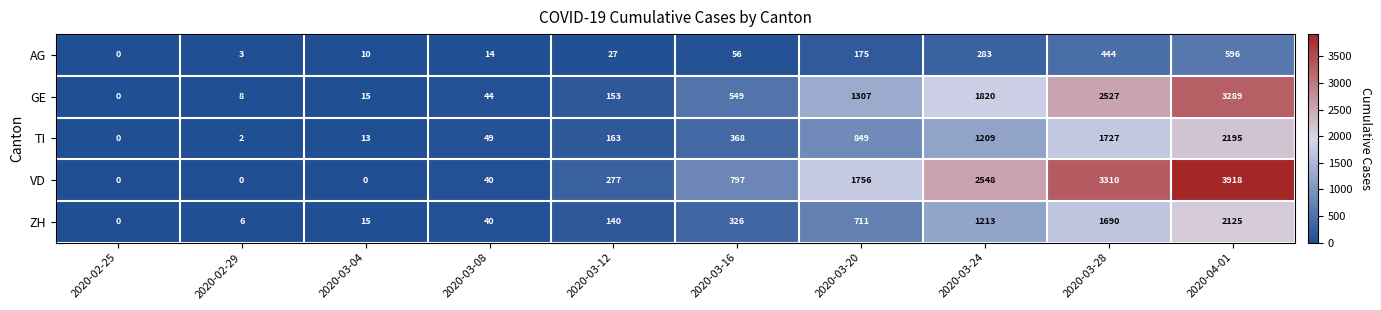

What is the sum of all AG values?

1608